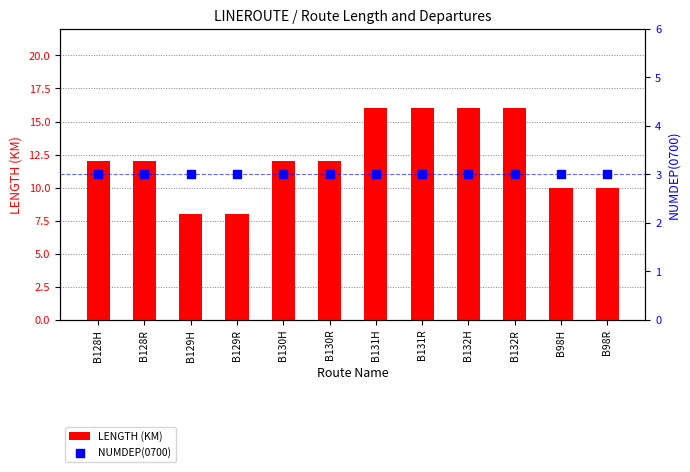

Which series has the largest total across all categories?

LENGTH (KM)